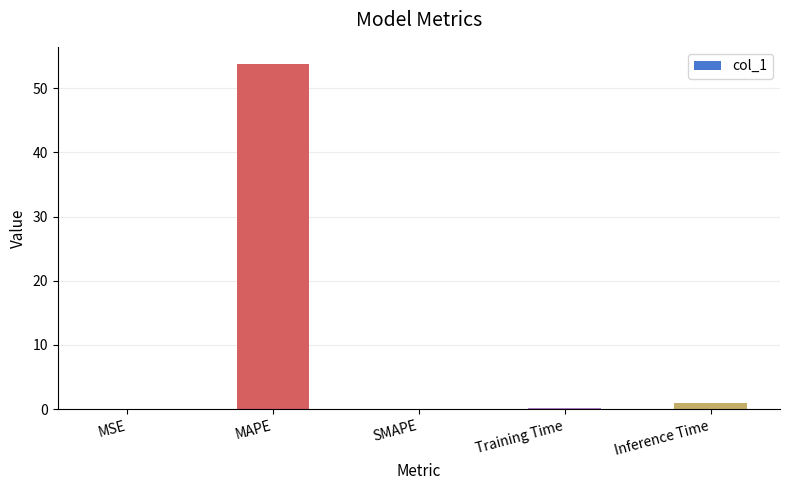

Which category has the highest value across all series?

MAPE